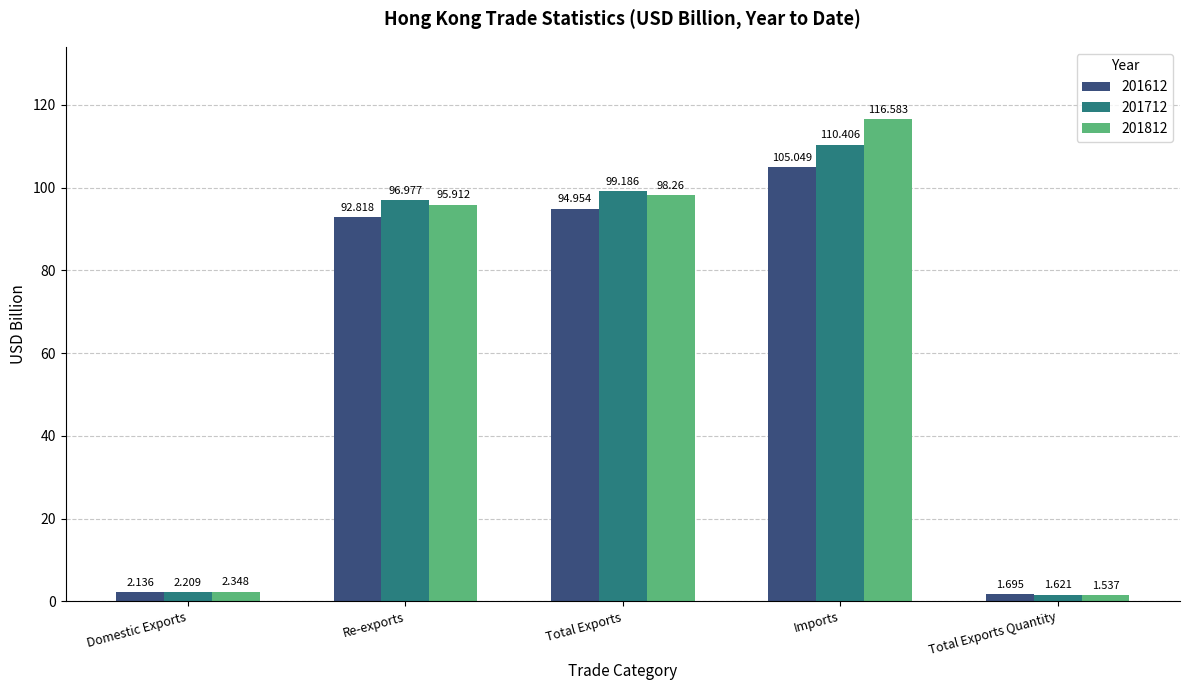

Which category has the highest value in the 201812 series?

Imports